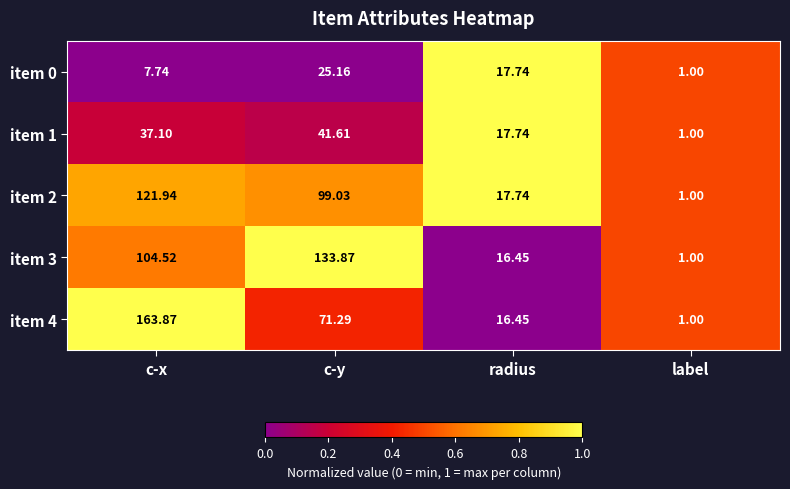

List the labels in order of item 4 value, largest first.

c-x, c-y, radius, label